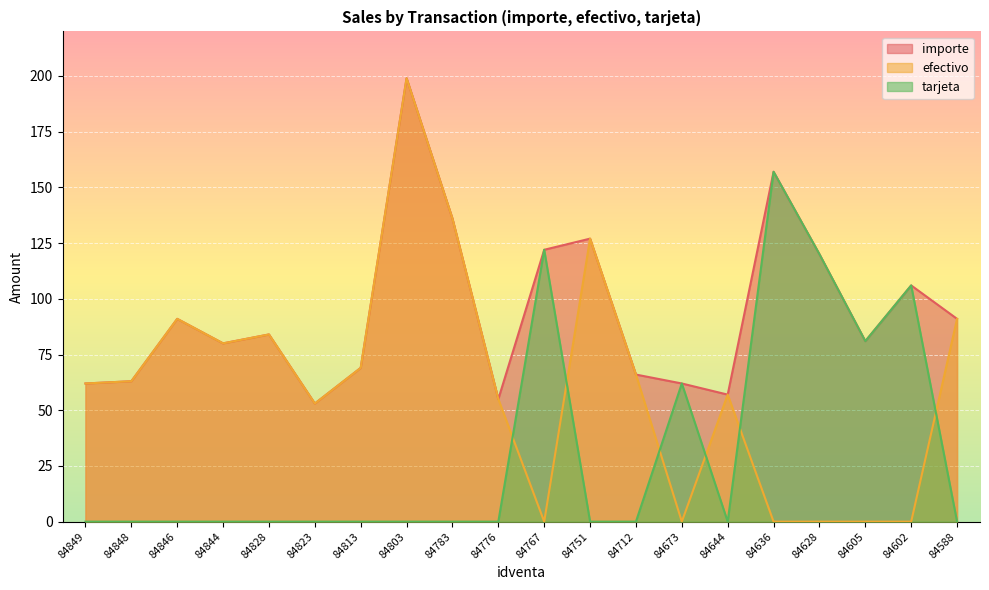

The importe series shows 62 at 84849. True or false?

True